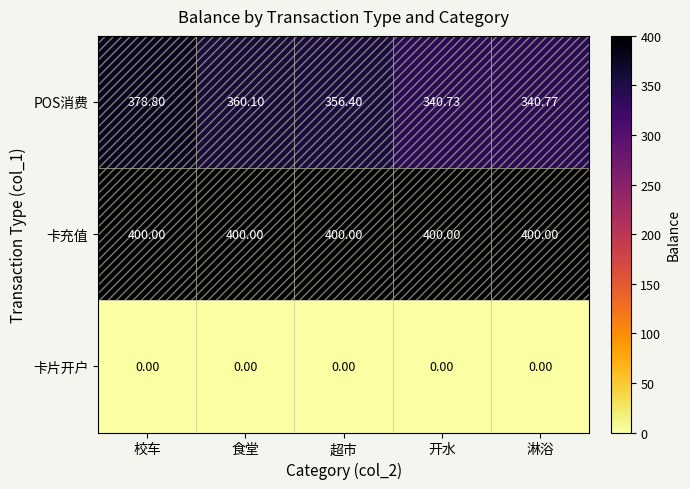

Where is POS消费 nearest to the value 359?

食堂